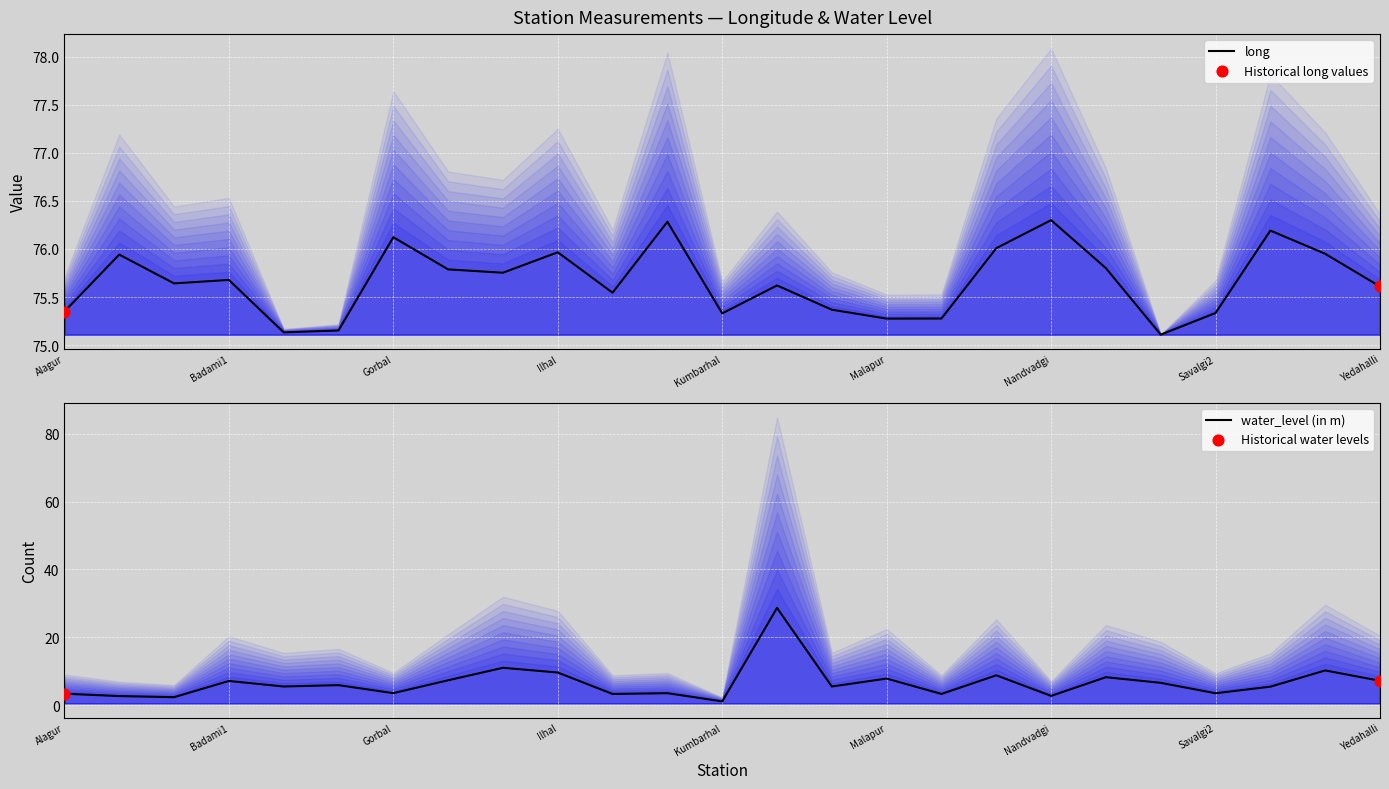

At how many categories does at least one series exceed 68?

25